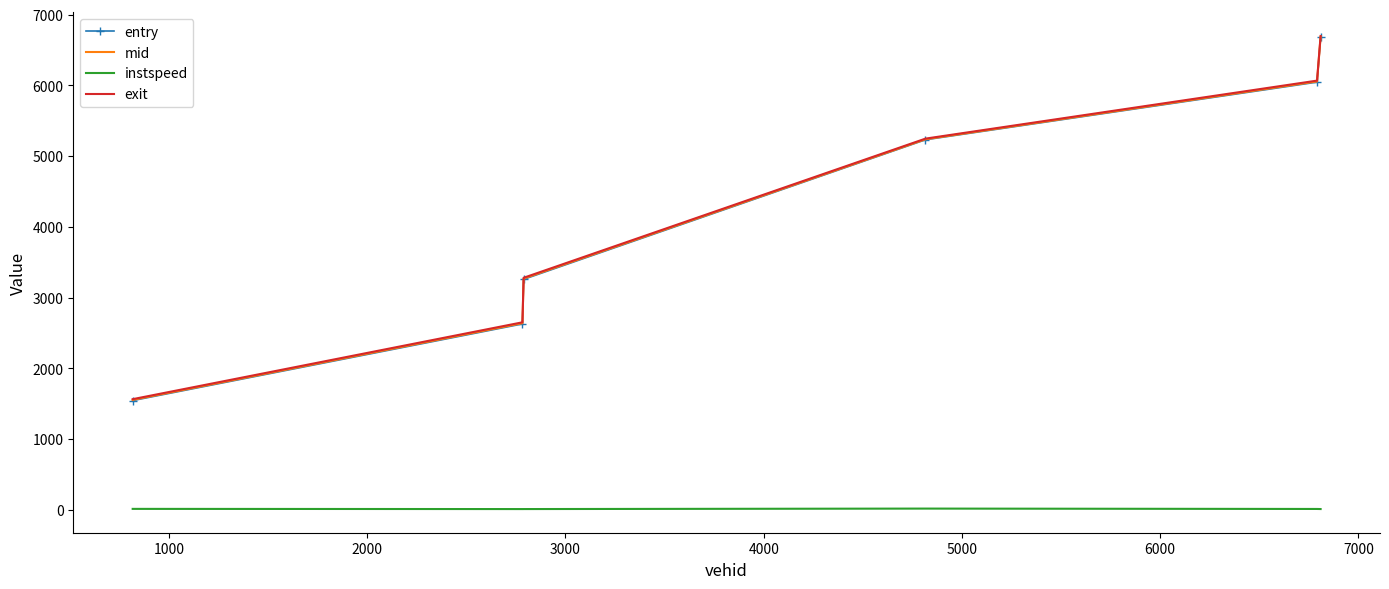

What is the lowest value of the exit series?

1564.8